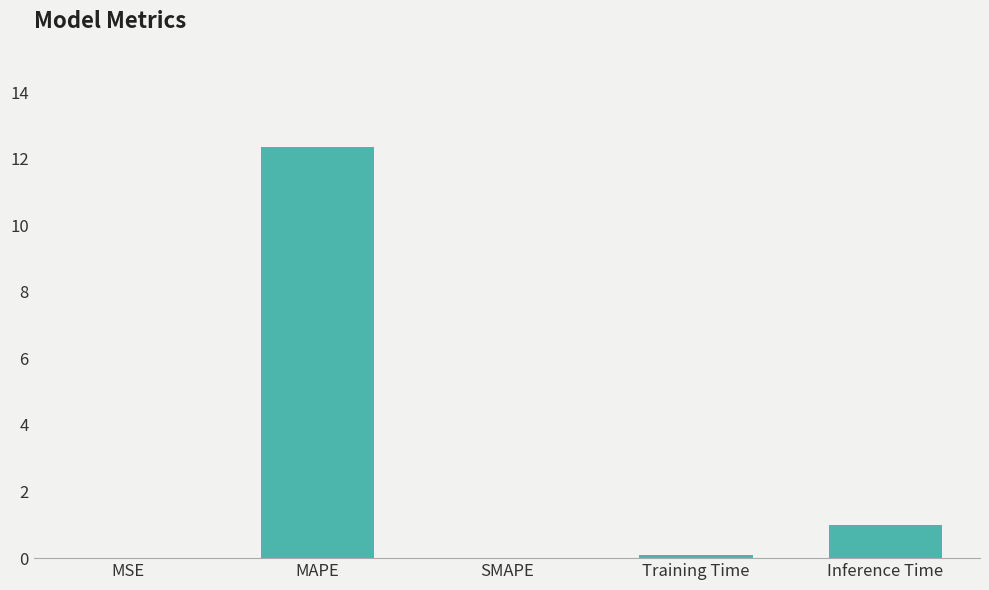

How many distinct data groups are displayed?

1